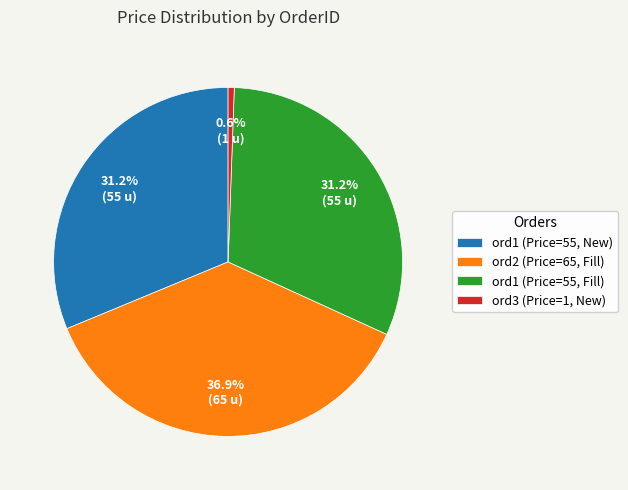

Which category has the smallest portion of the pie?

ord3 (Price=1, New)